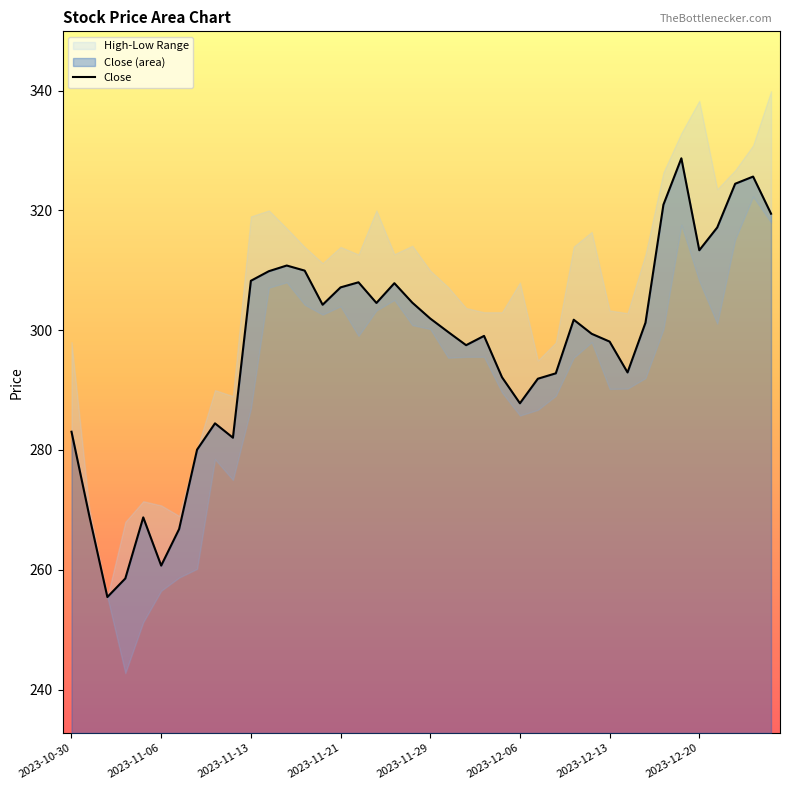

What is the label of the 10th point from the left?

2023-11-10